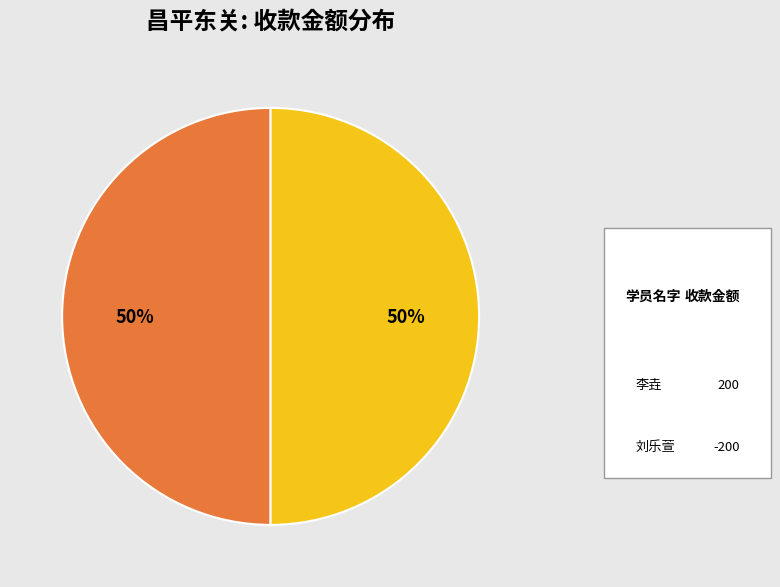

To the nearest percent, what is the average slice percentage?

50%